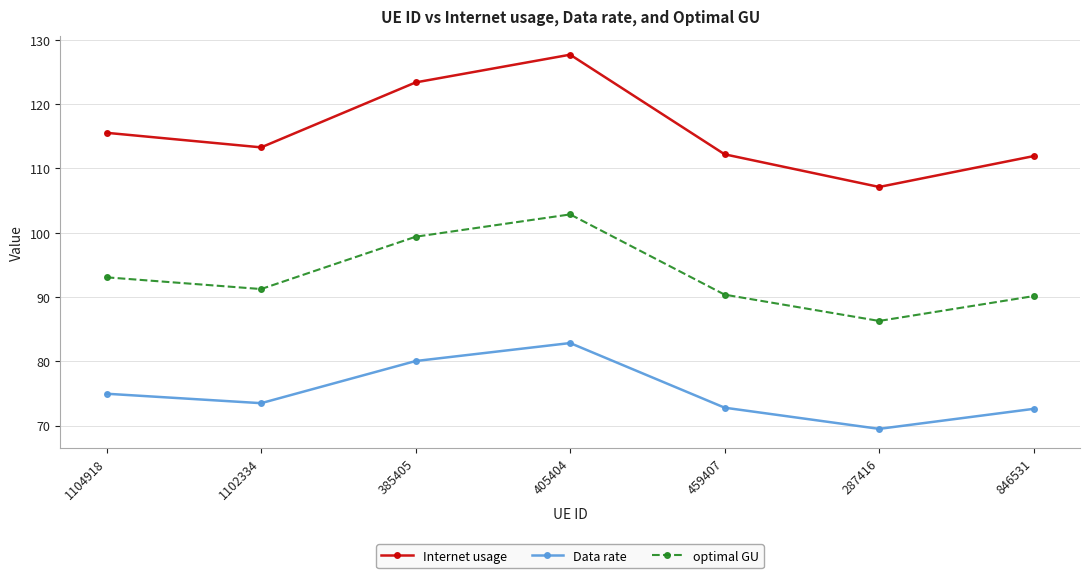

The value of Internet usage at 287416 is 68.5. True or false?

False